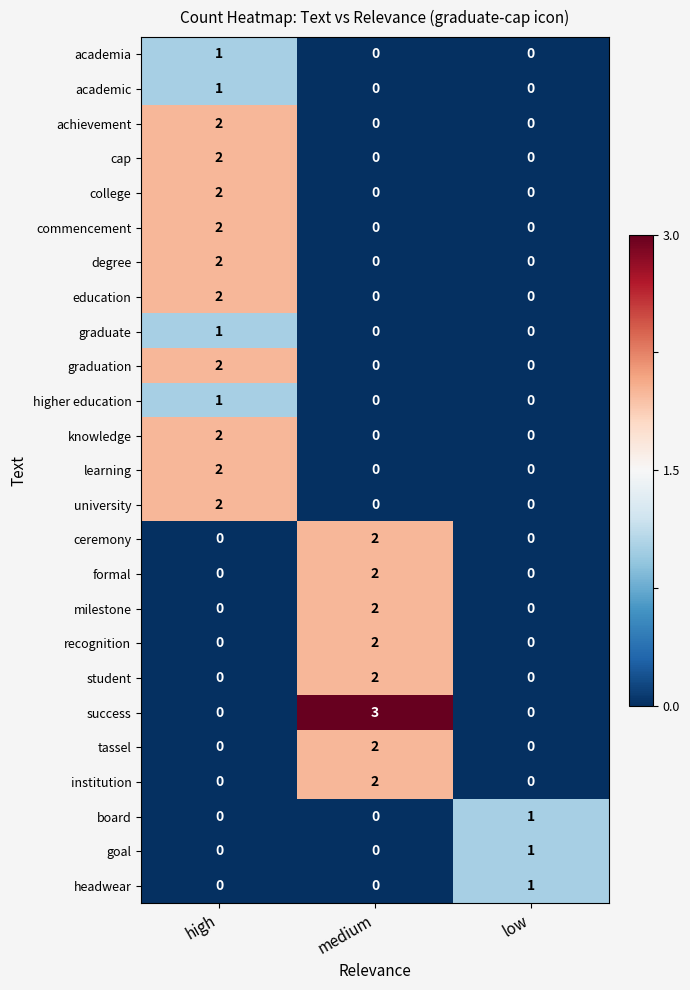

Between medium and low, which series saw the biggest shift?

success